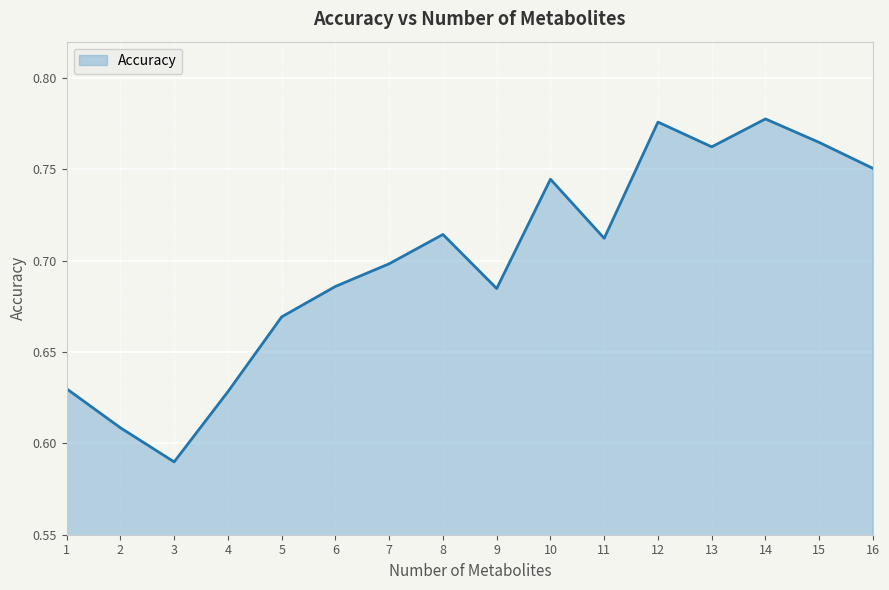

Where is the data nearest to the value 0?

3